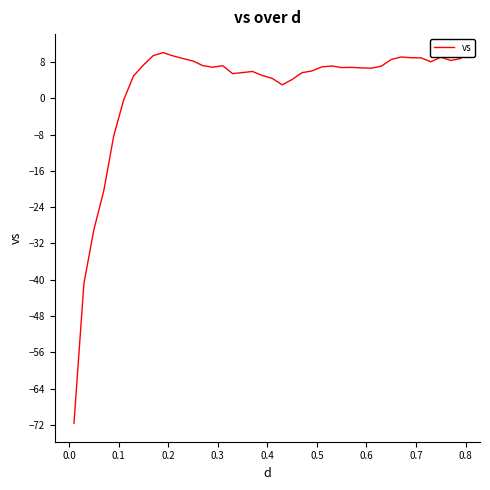

What is the greatest value displayed?

10.1